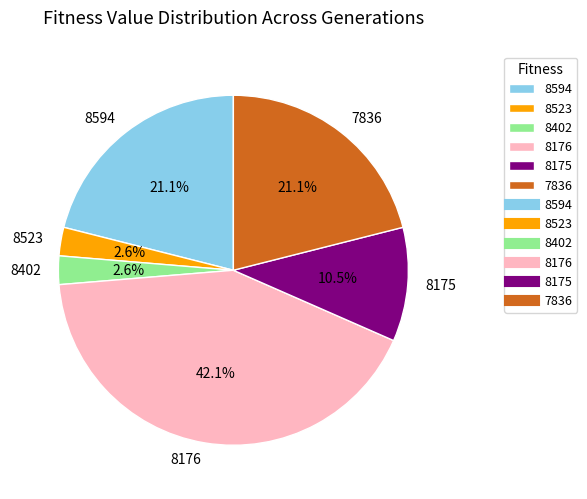

Which category has the biggest portion of the pie?

8176